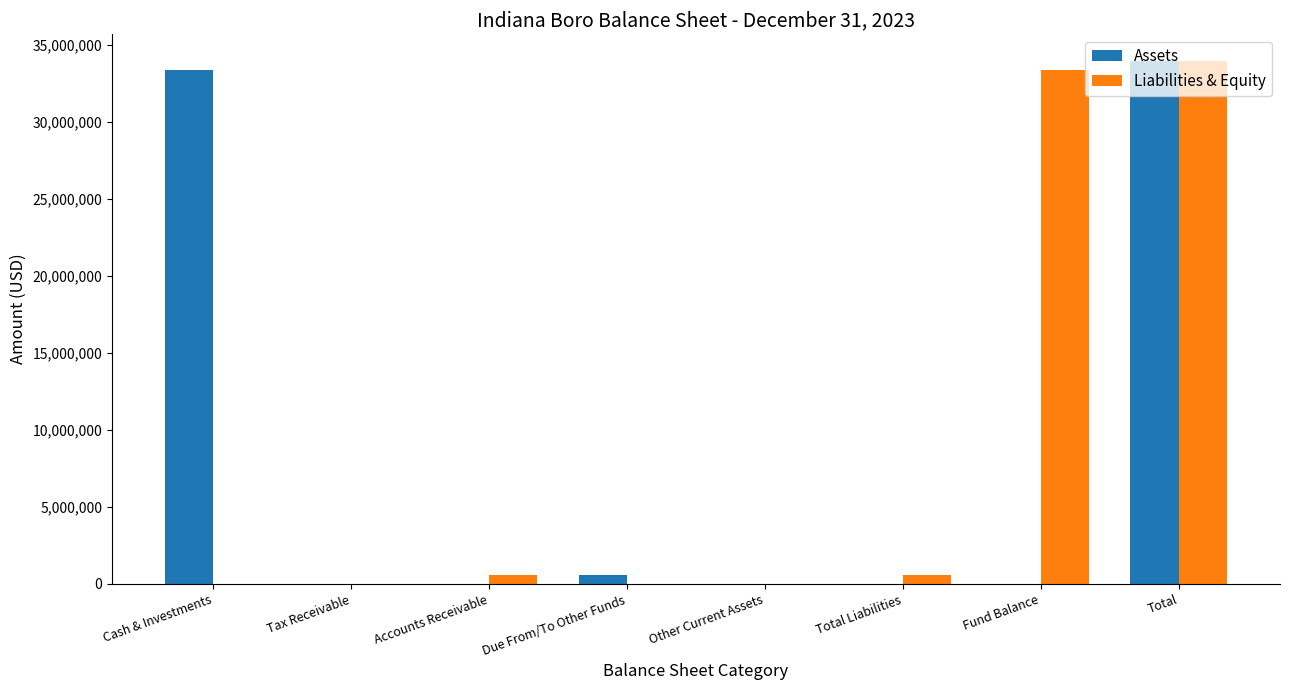

Where is Assets nearest to the value 16996797?

Cash & Investments